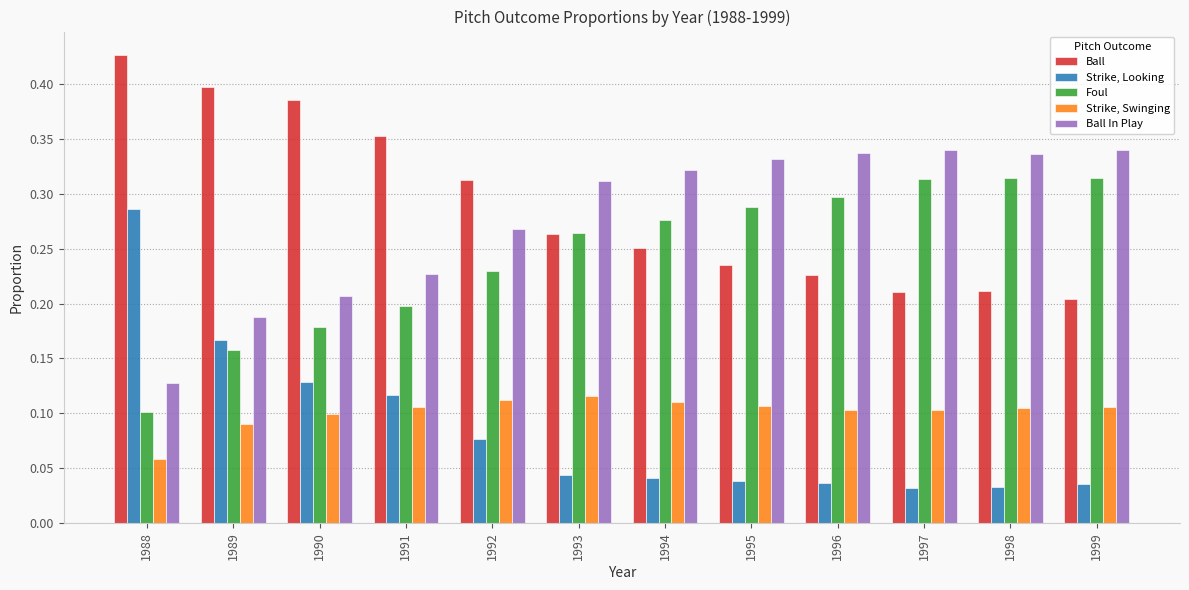

Is the value of Ball at 1988 greater than the value of Foul at 1988?

Yes